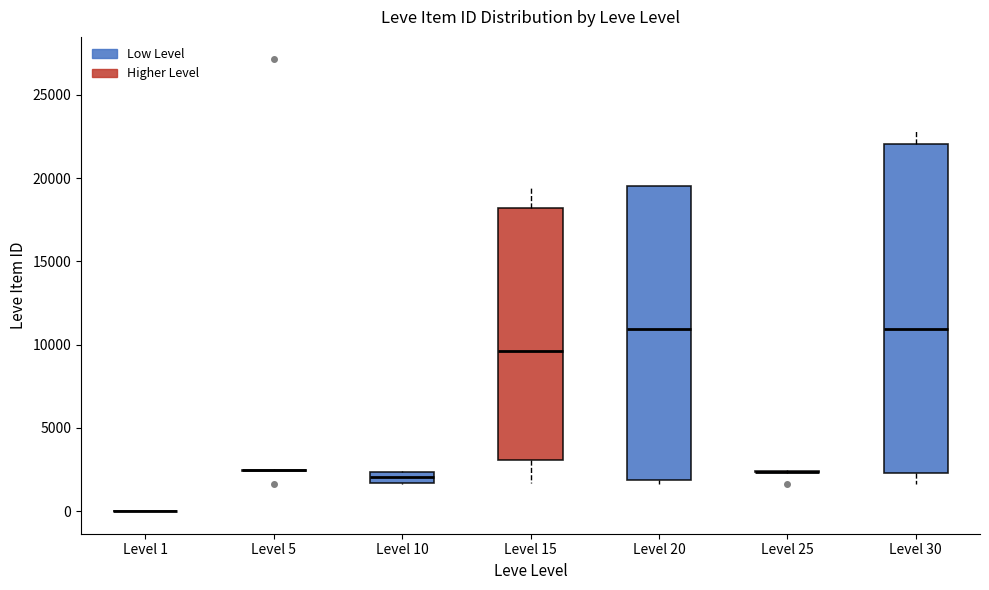

Comparing the boxes themselves (not the whiskers), which one is the tallest?

Level 30